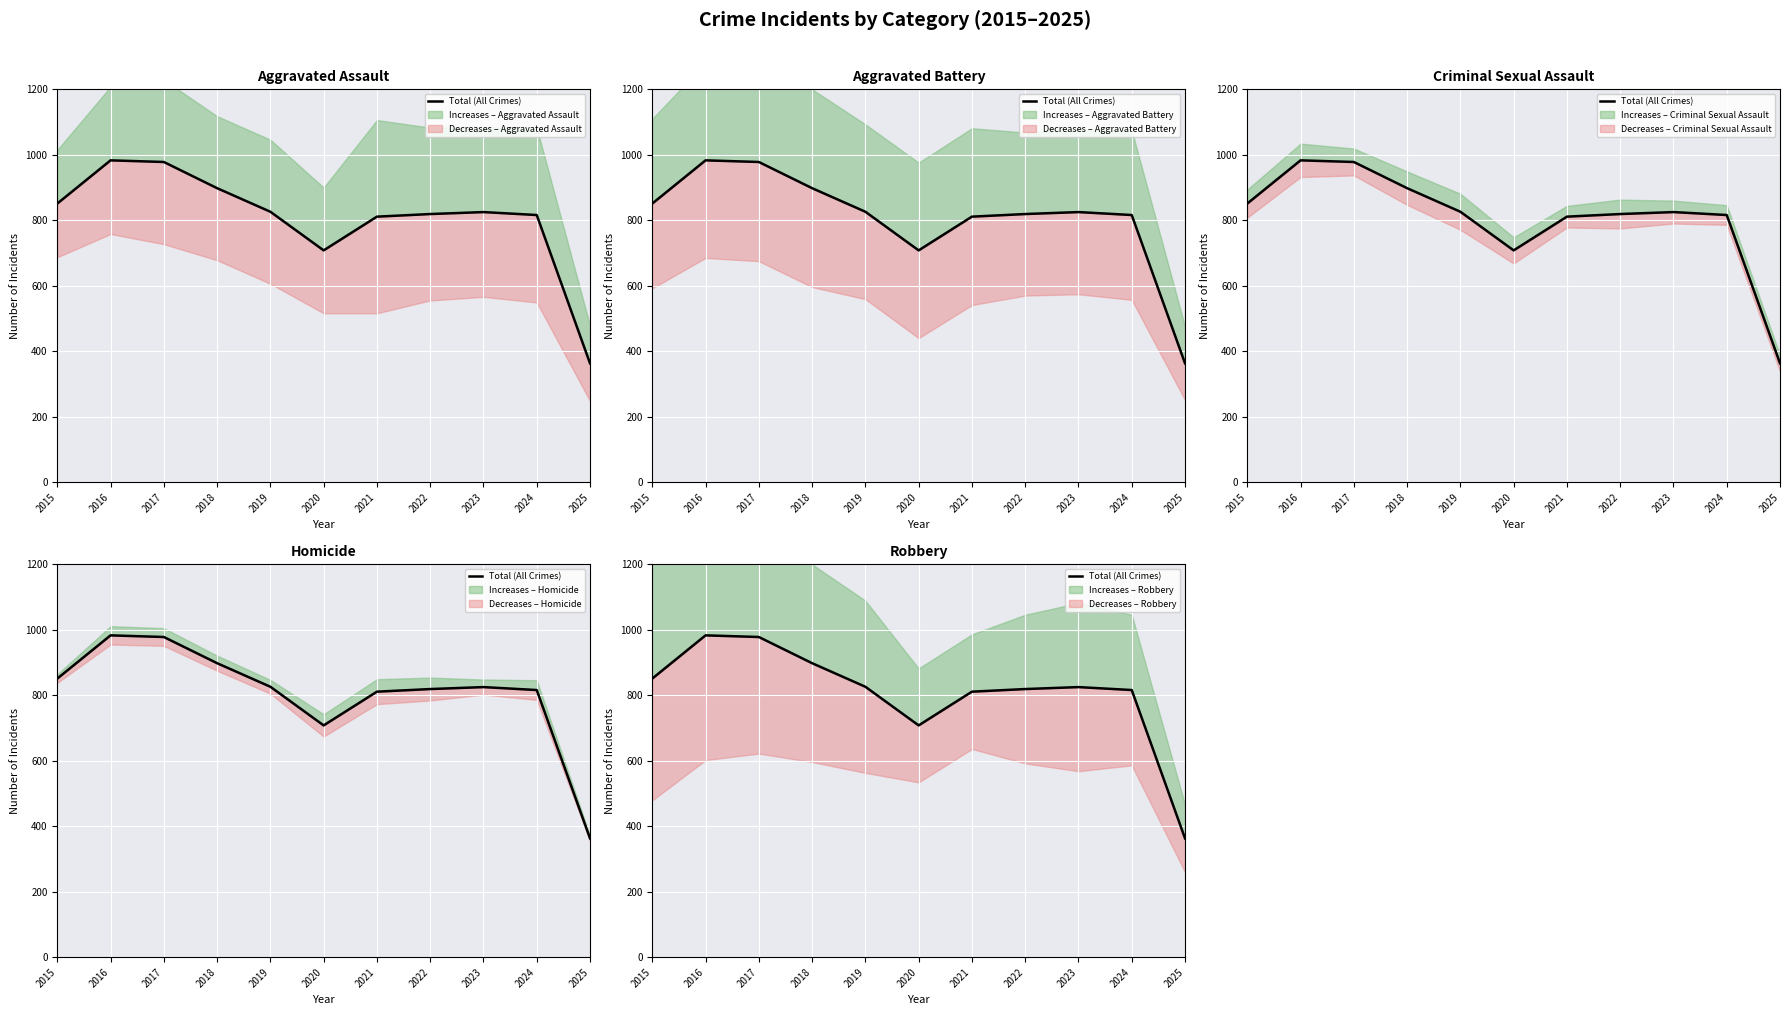

At which category does the data reach its first local peak?

2016